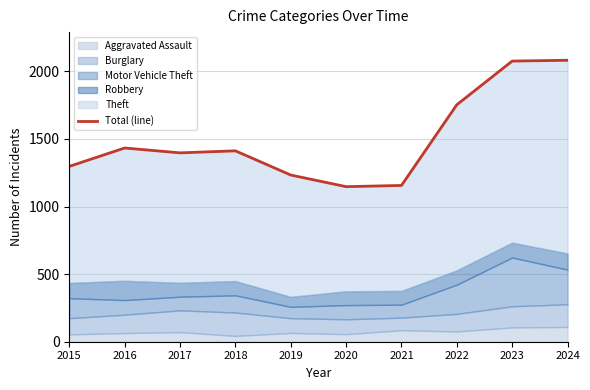

Is it true that the value at 2019 is 2041?

False